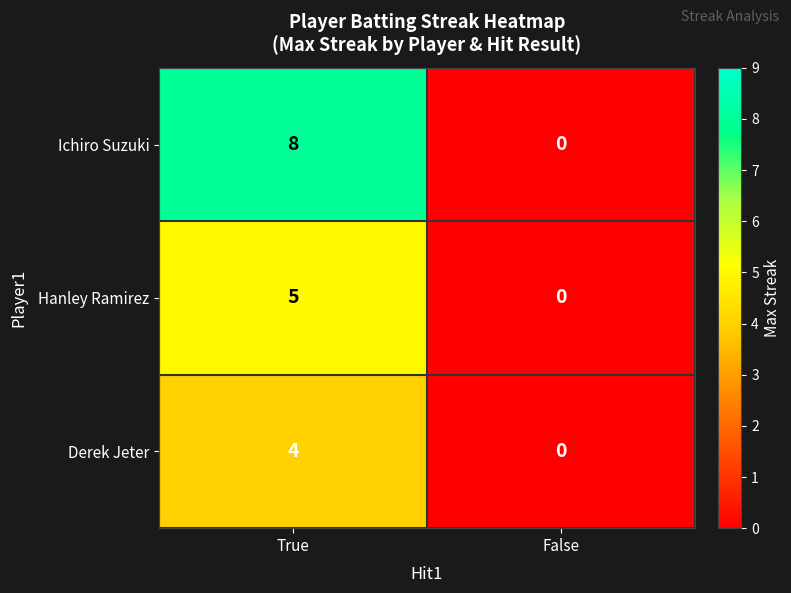

Which series has the largest total across all categories?

Ichiro Suzuki